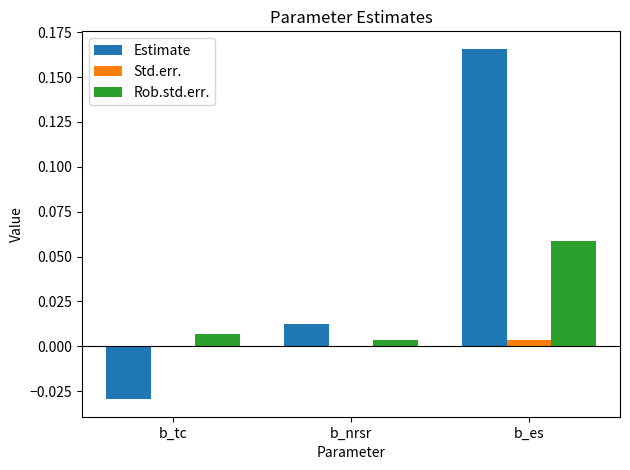

True or false: Std.err. has a value of 0.0 at b_tc.

True